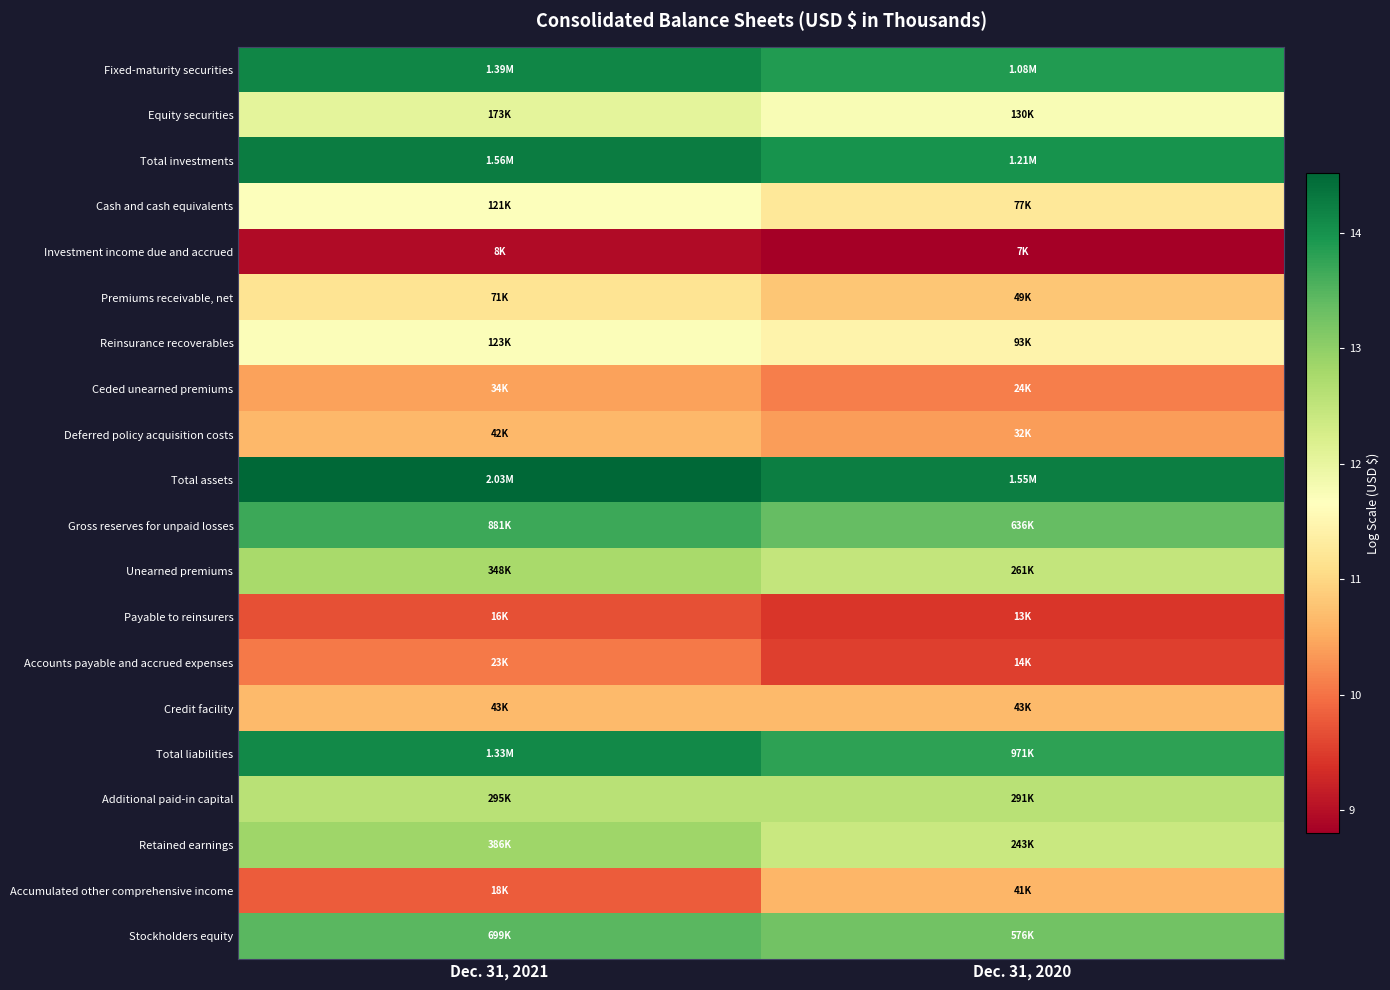

Reading right to left, what are all the values shown in this chart?

Fixed-maturity securities: Dec. 31, 2020=13.9	Dec. 31, 2021=14.1
Equity securities: Dec. 31, 2020=11.8	Dec. 31, 2021=12.1
Total investments: Dec. 31, 2020=14.0	Dec. 31, 2021=14.3
Cash and cash equivalents: Dec. 31, 2020=11.3	Dec. 31, 2021=11.7
Investment income due and accrued: Dec. 31, 2020=8.8	Dec. 31, 2021=8.9
Premiums receivable, net: Dec. 31, 2020=10.8	Dec. 31, 2021=11.2
Reinsurance recoverables: Dec. 31, 2020=11.4	Dec. 31, 2021=11.7
Ceded unearned premiums: Dec. 31, 2020=10.1	Dec. 31, 2021=10.4
Deferred policy acquisition costs: Dec. 31, 2020=10.4	Dec. 31, 2021=10.6
Total assets: Dec. 31, 2020=14.3	Dec. 31, 2021=14.5
Gross reserves for unpaid losses: Dec. 31, 2020=13.4	Dec. 31, 2021=13.7
Unearned premiums: Dec. 31, 2020=12.5	Dec. 31, 2021=12.8
Payable to reinsurers: Dec. 31, 2020=9.4	Dec. 31, 2021=9.7
Accounts payable and accrued expenses: Dec. 31, 2020=9.5	Dec. 31, 2021=10.1
Credit facility: Dec. 31, 2020=10.7	Dec. 31, 2021=10.7
Total liabilities: Dec. 31, 2020=13.8	Dec. 31, 2021=14.1
Additional paid-in capital: Dec. 31, 2020=12.6	Dec. 31, 2021=12.6
Retained earnings: Dec. 31, 2020=12.4	Dec. 31, 2021=12.9
Accumulated other comprehensive income: Dec. 31, 2020=10.6	Dec. 31, 2021=9.8
Stockholders equity: Dec. 31, 2020=13.3	Dec. 31, 2021=13.5